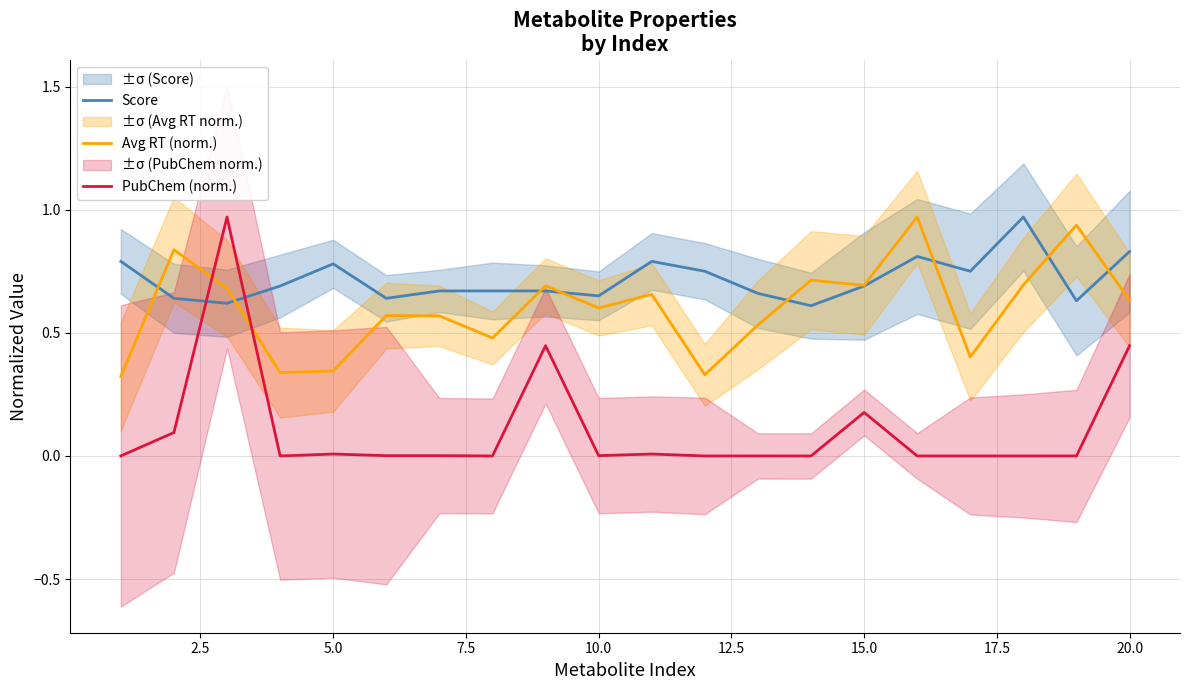

Reading left to right, list all the values displayed in this chart.

Score: 0.8	0.6	0.6	0.7	0.8	0.6	0.7	0.7	0.7	0.7	0.8	0.8	0.7	0.6	0.7	0.8	0.8	1.0	0.6	0.8
Avg RT (norm.): 0.3	0.8	0.7	0.3	0.3	0.6	0.6	0.5	0.7	0.6	0.7	0.3	0.5	0.7	0.7	1.0	0.4	0.7	0.9	0.6
PubChem (norm.): 0.0	0.1	1.0	0.0	0.0	0.0	0.0	0.0	0.4	0.0	0.0	0.0	0.0	0.0	0.2	0.0	0.0	0.0	0.0	0.4